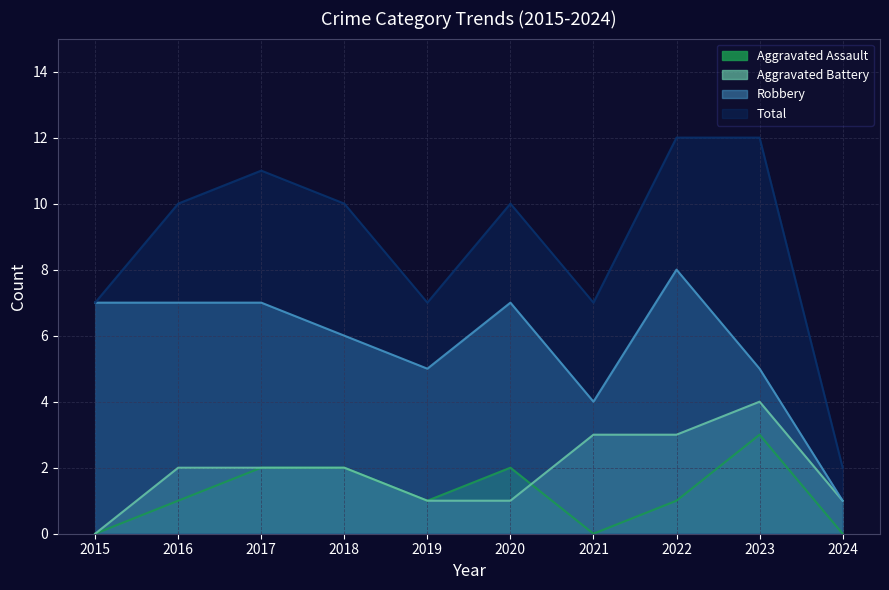

How many values in the Aggravated Battery series exceed 2?

3